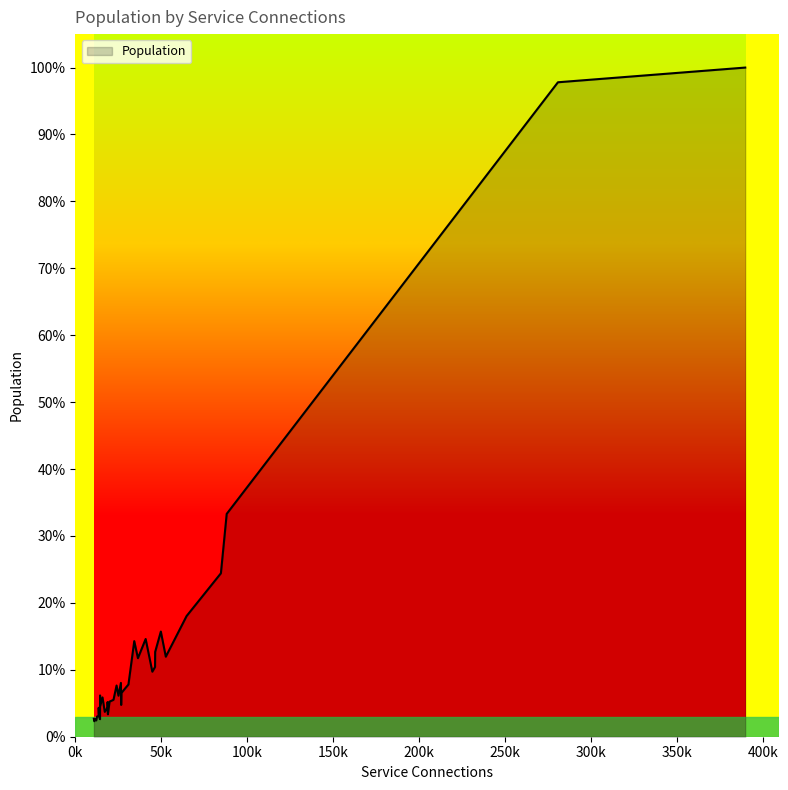

Which label corresponds to the largest value in the chart?

389835